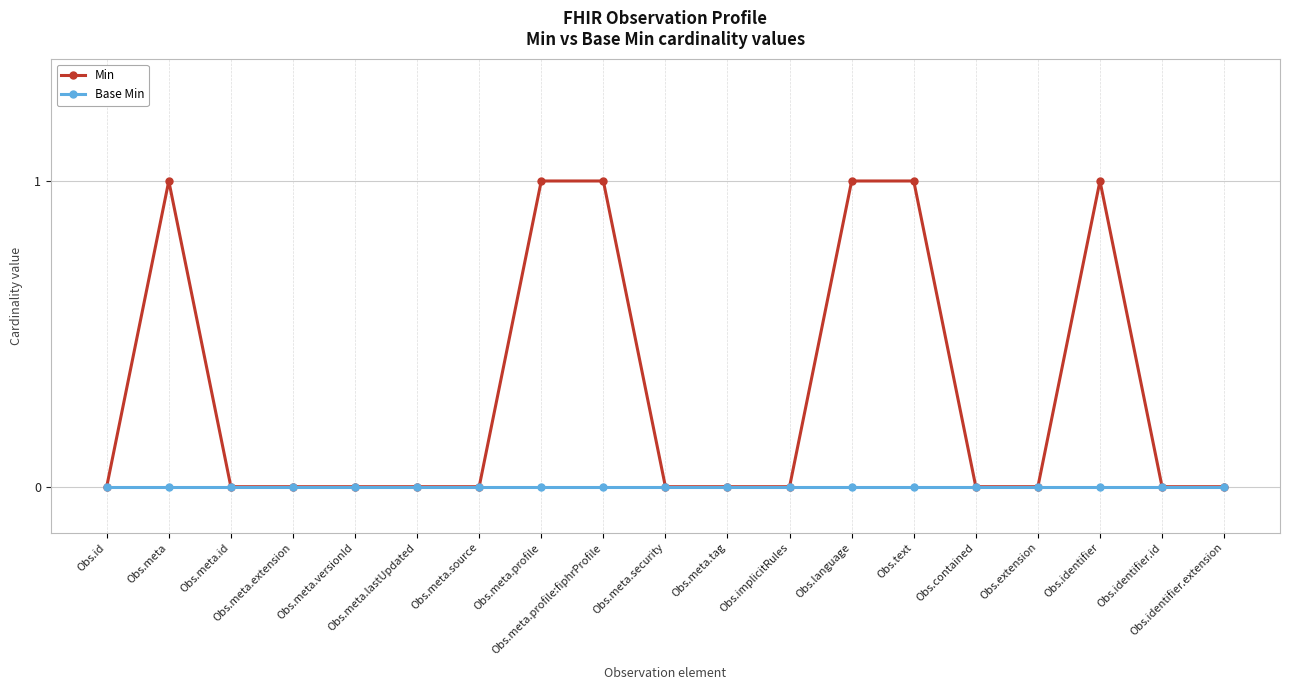

Which series has the largest total across all categories?

Min